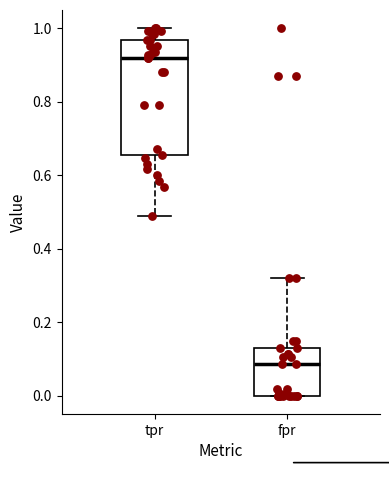

Where does the lower whisker of the box for tpr end on the y-axis? The values are not printed on the chart, so give them approximately, as read against the axis.

0.48